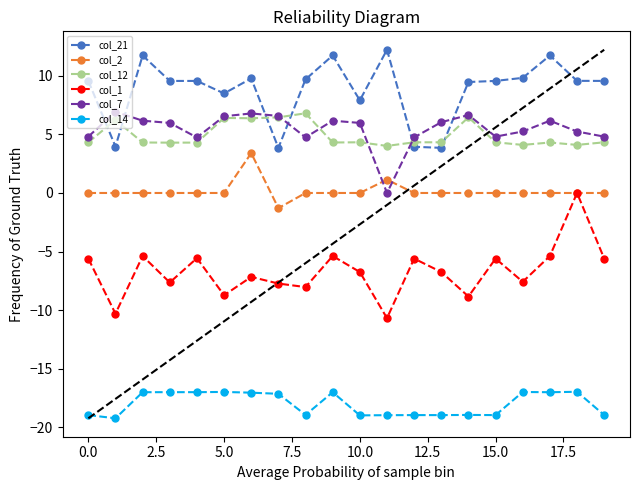

What is the lowest value of the col_21 series?

3.8